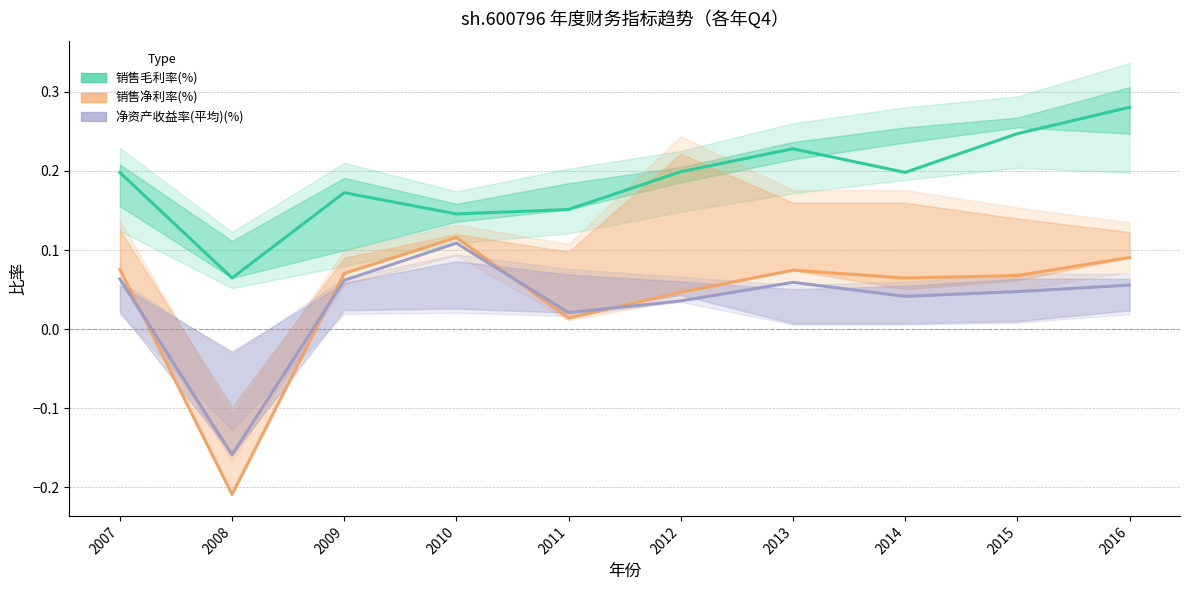

Is it true that 销售毛利率(%) equals 0.1 at 2007?

False